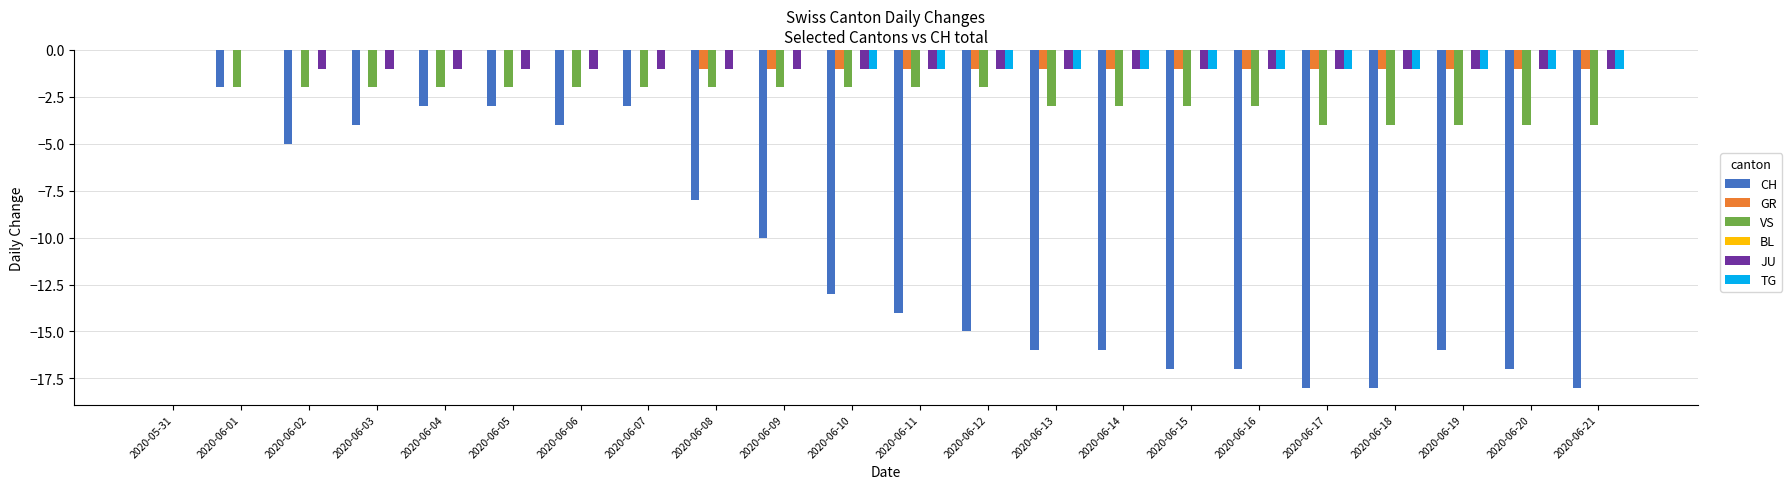

What is the sum of all TG values?

-12